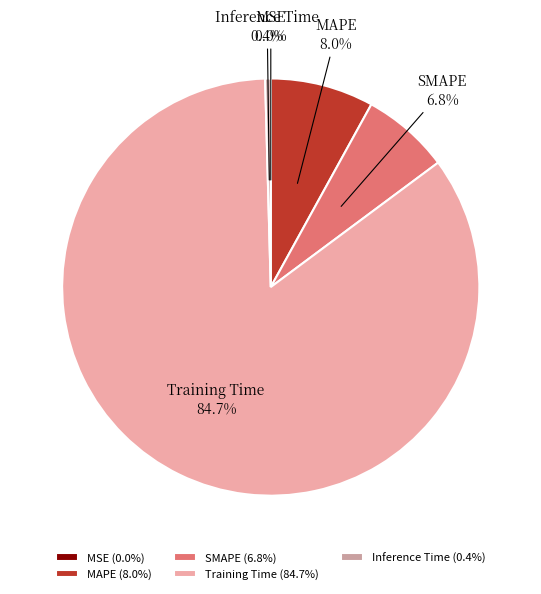

Which has a higher value, Inference Time or MAPE?

MAPE